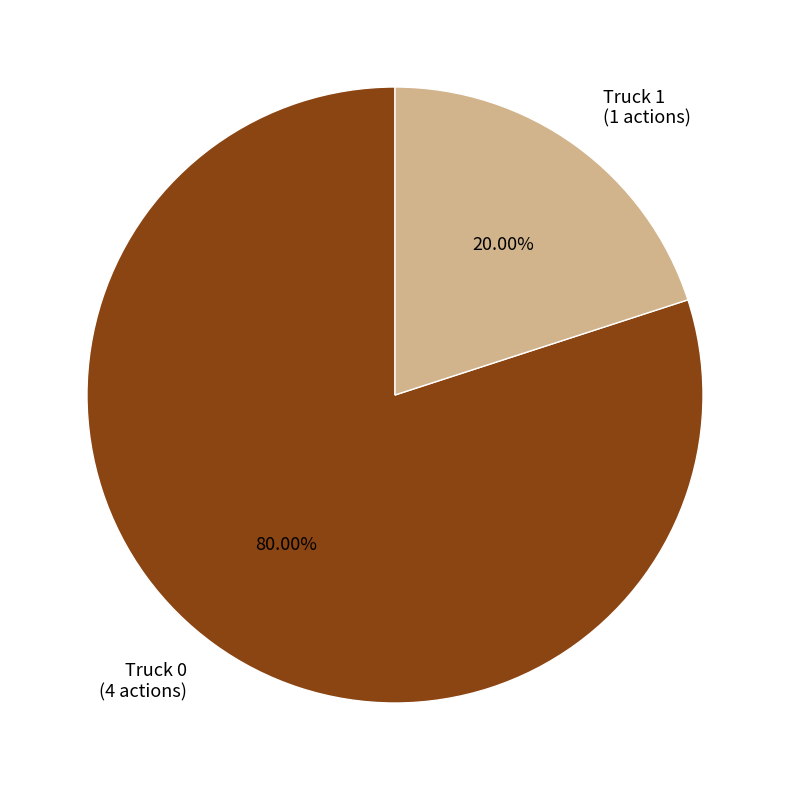

Count the number of slices in the pie.

2